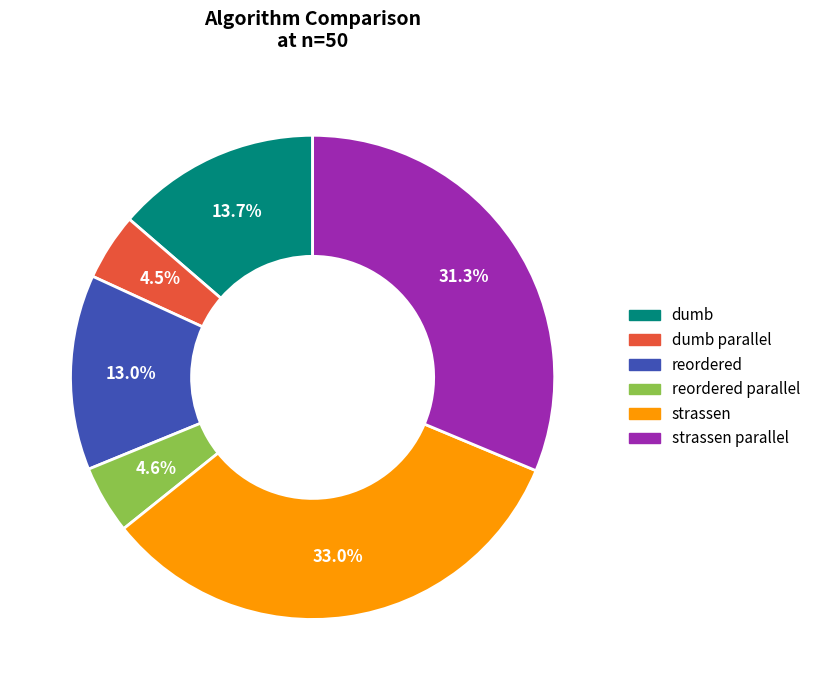

Does any single category account for the majority?

No